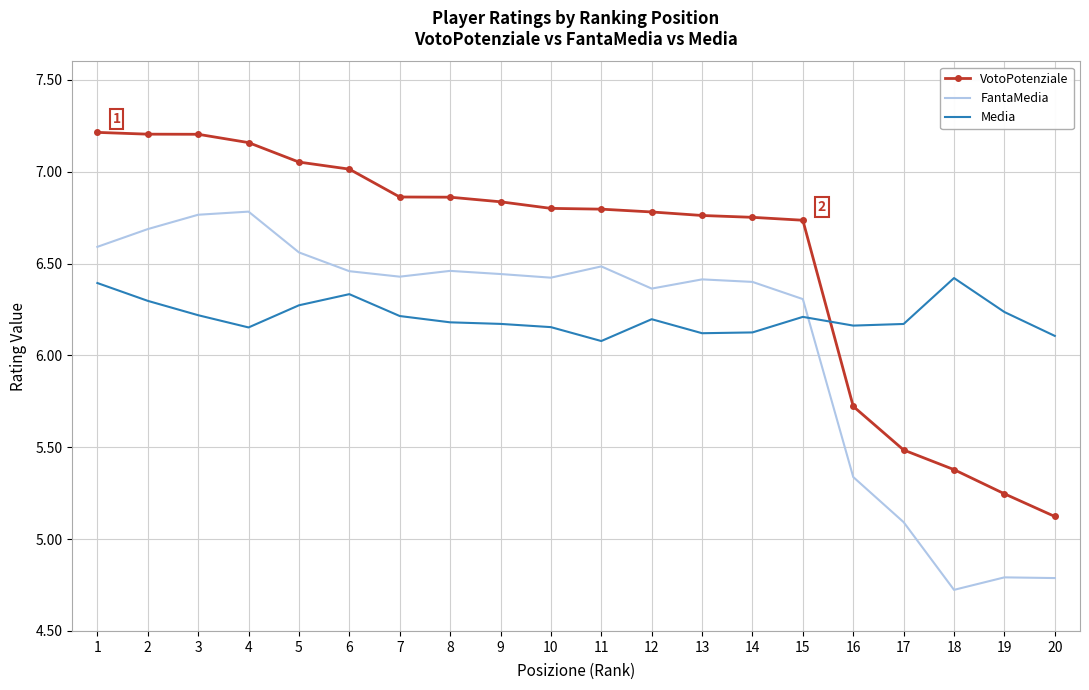

What is the smallest value displayed?

4.7